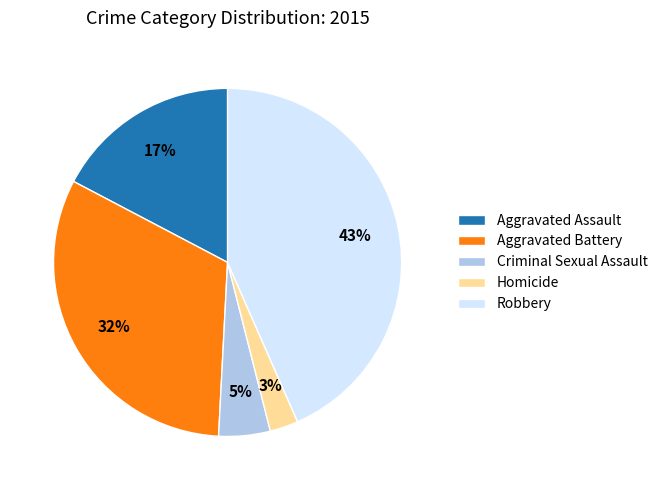

To the nearest percent, what percentage of the pie is Criminal Sexual Assault?

5%